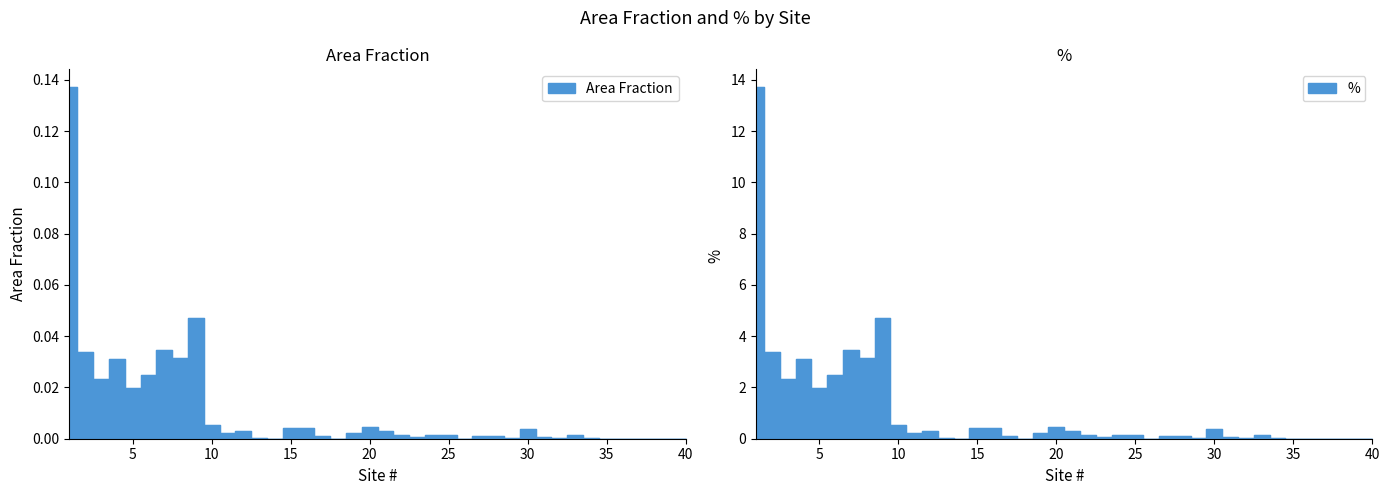

At which label is Area Fraction closest to 0?

14